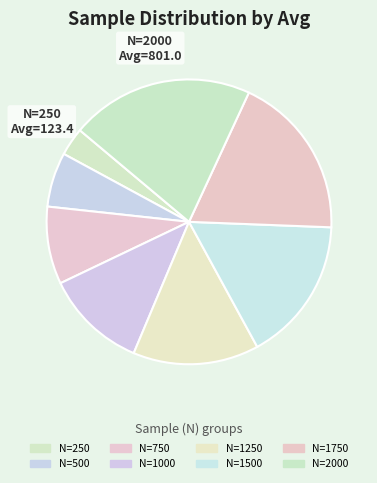

How many slices are in this pie chart?

8